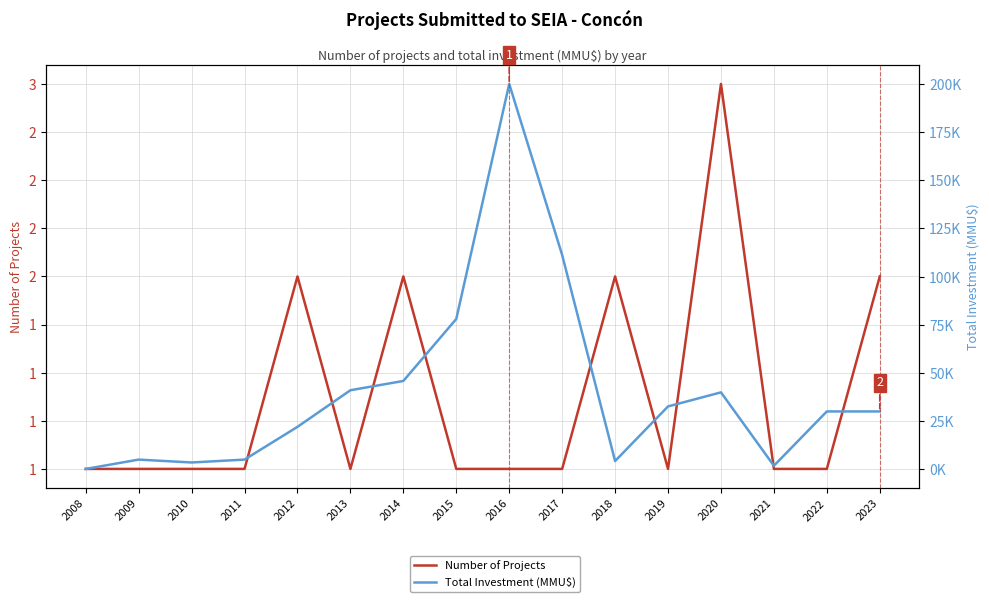

How many data points in Number of Projects are above 1?

5